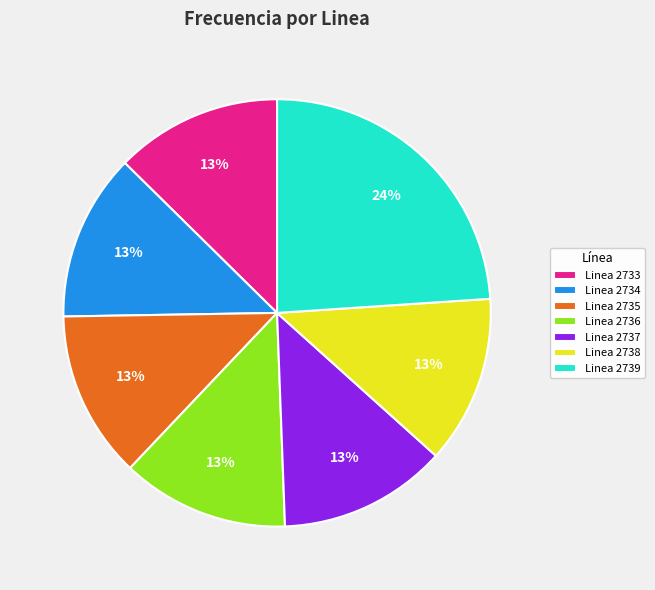

The Linea 2734 slice represents 18% of the pie. True or false?

False